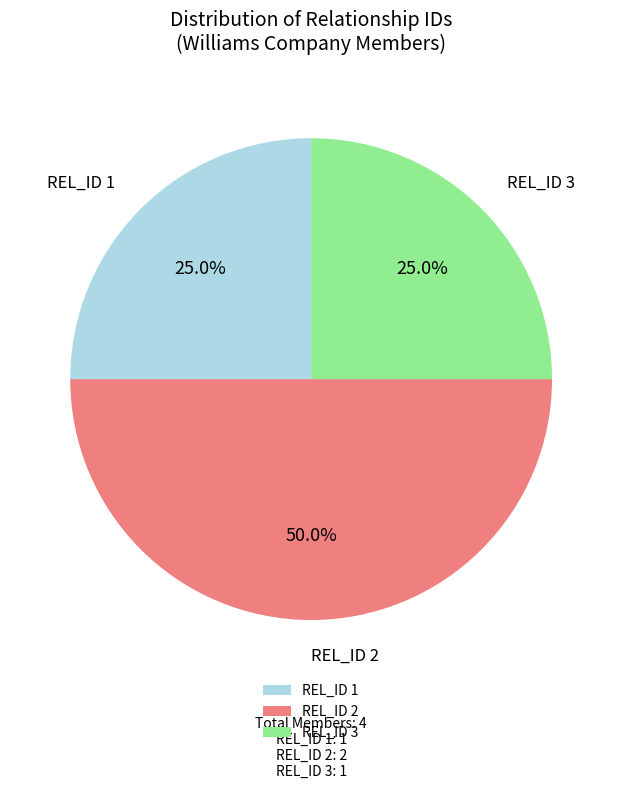

To the nearest percent, what is the average slice percentage?

33%